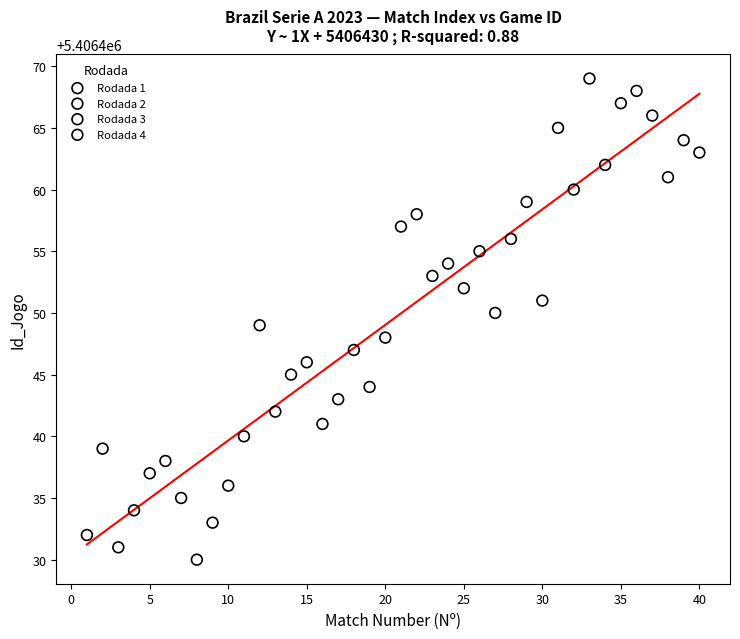

Which series contains the lowest Y value?

Rodada 1